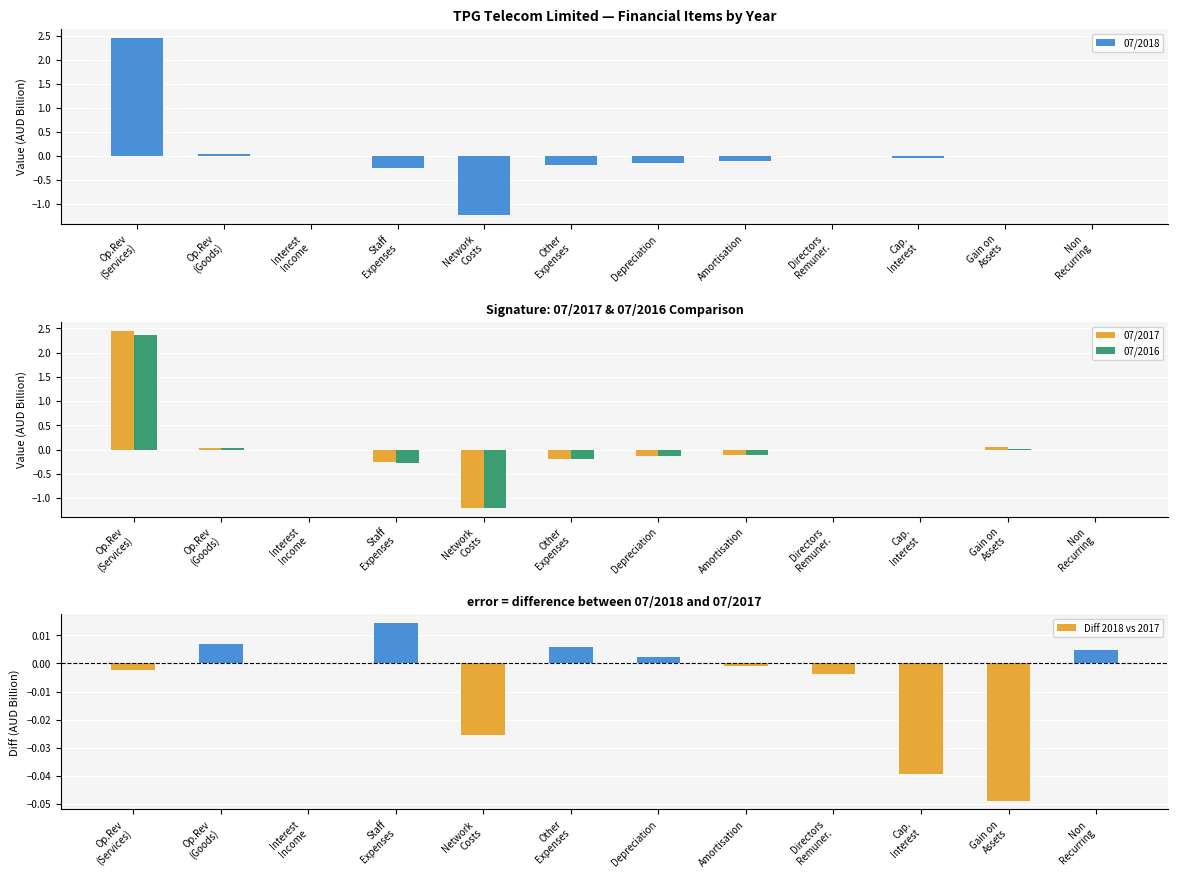

At how many categories does at least one series exceed 0?

8